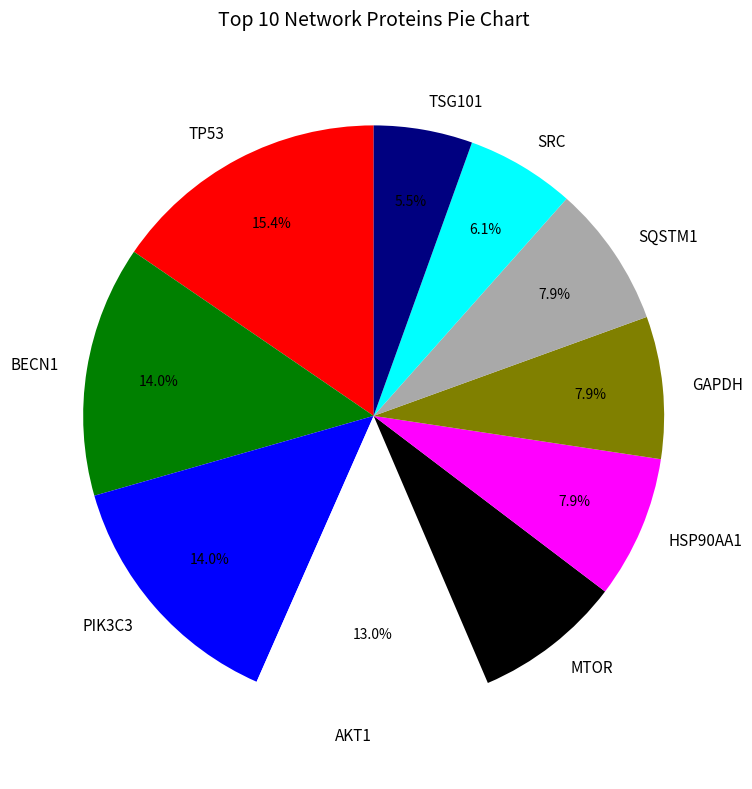

What is the largest slice in the pie chart?

TP53